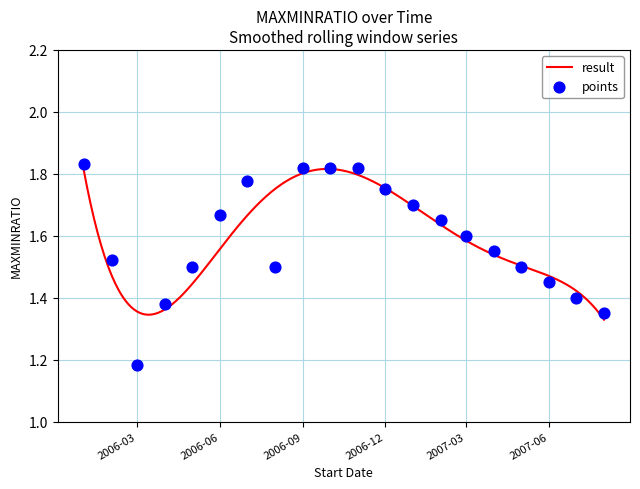

What is the change in value from 2006-08-01 to 2006-12-01?

+0.2